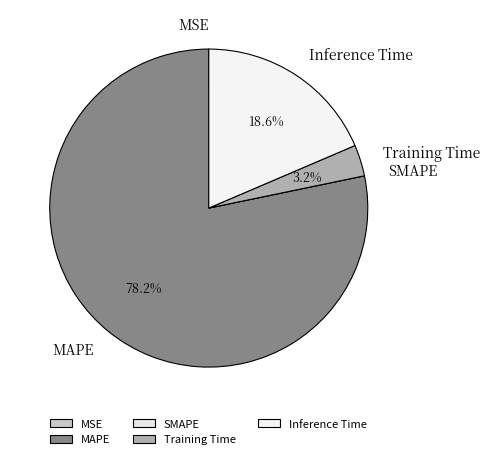

Is there any slice that represents more than half of the pie?

Yes